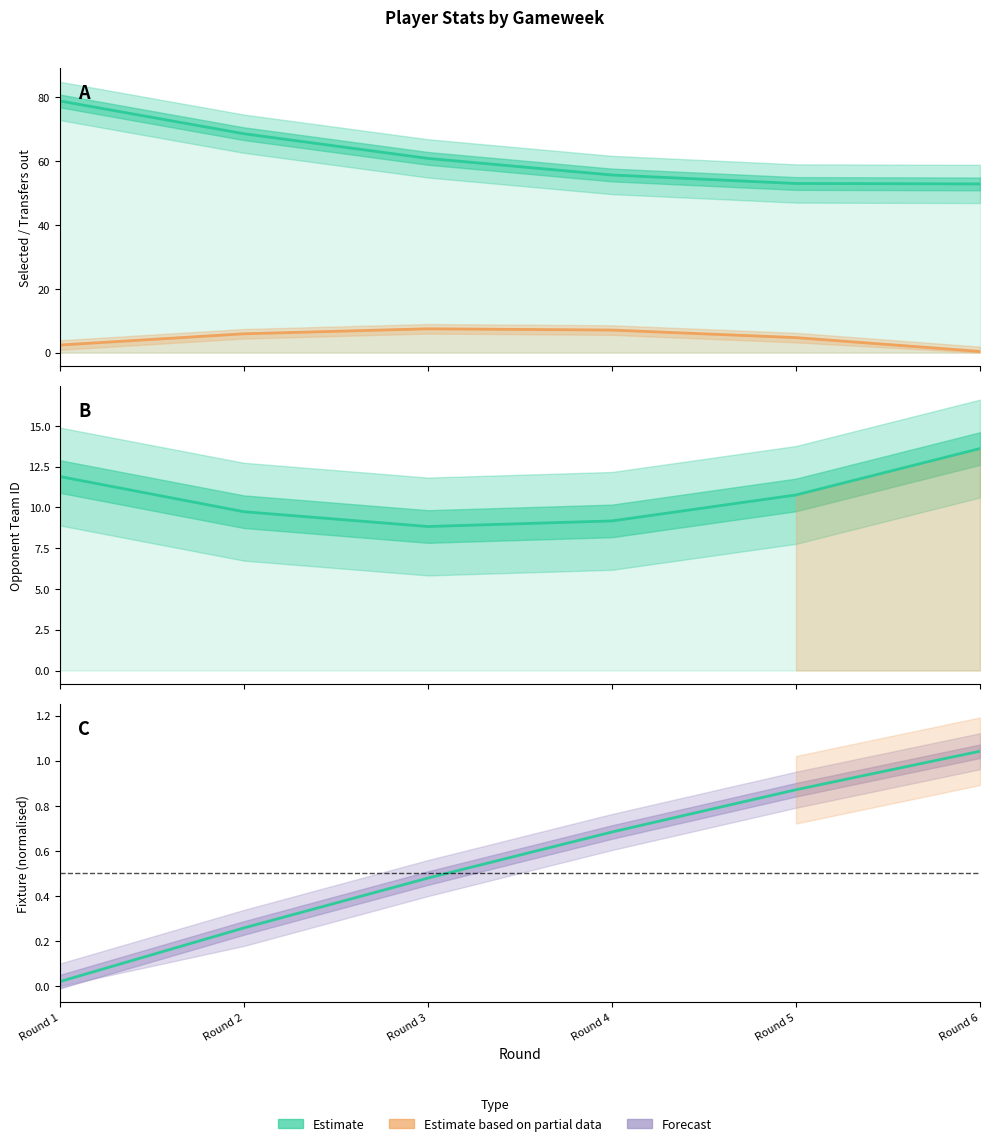

The transfers_out series shows 7.5 at Round 3. True or false?

True